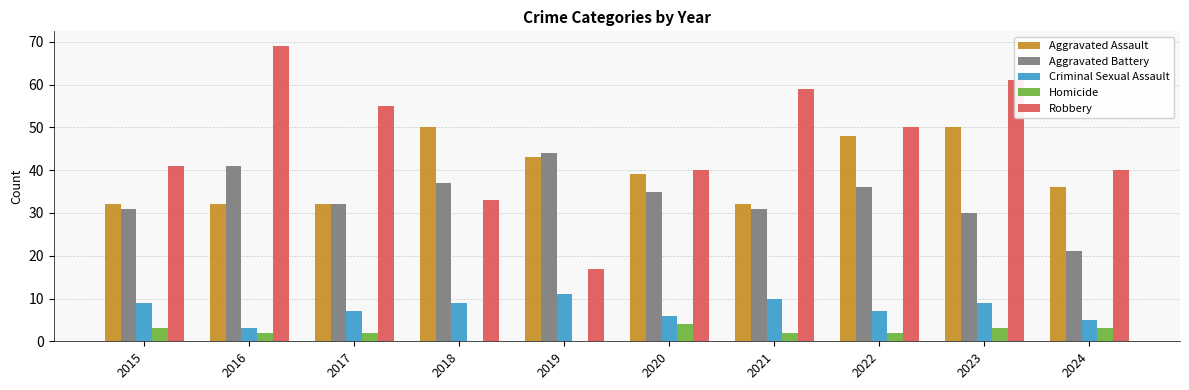

What is the sum of all Criminal Sexual Assault values?

76